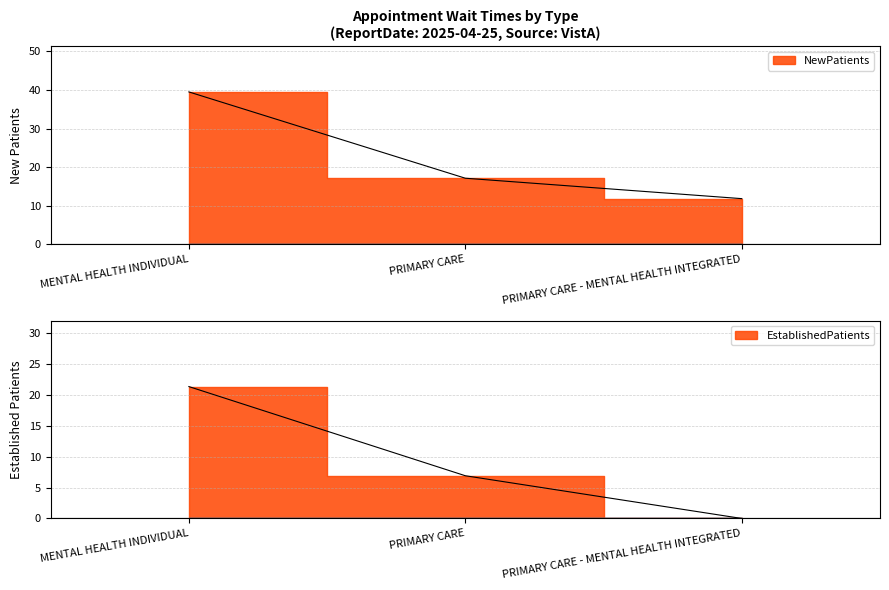

The EstablishedPatients series shows 9.6 at PRIMARY CARE. True or false?

False